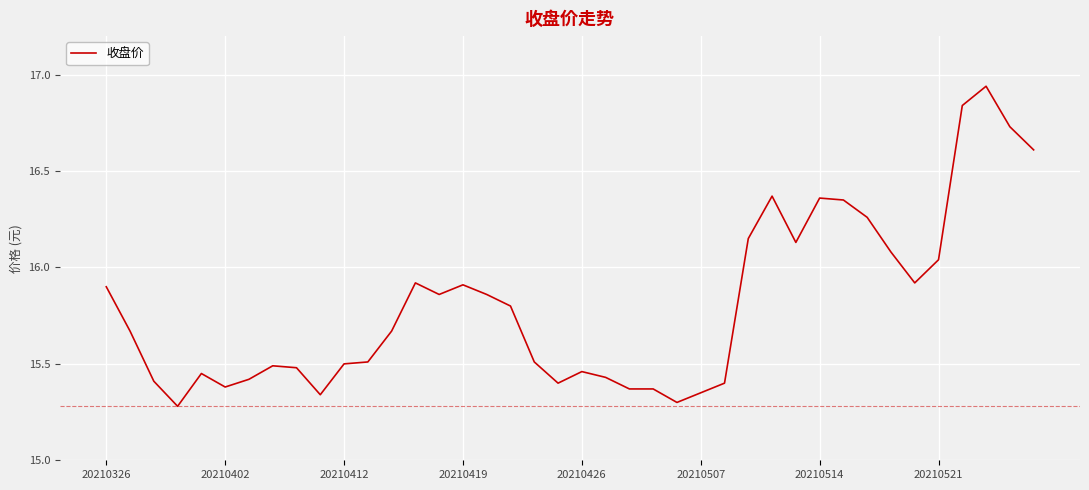

What is the difference between the maximum and minimum values?

1.7